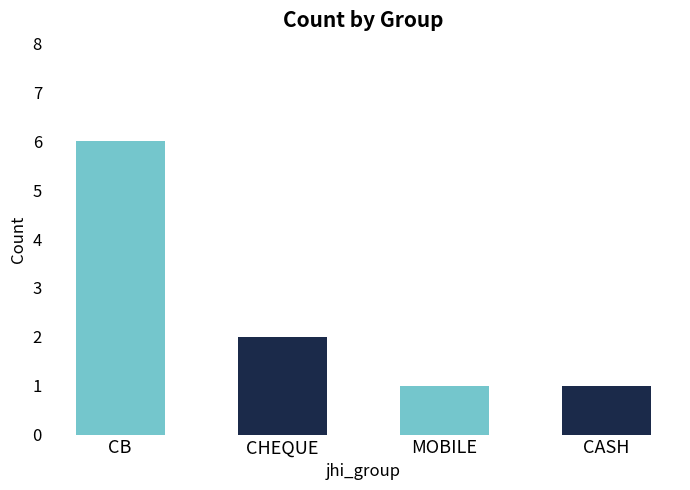

Between CHEQUE and CASH, which is larger?

CHEQUE